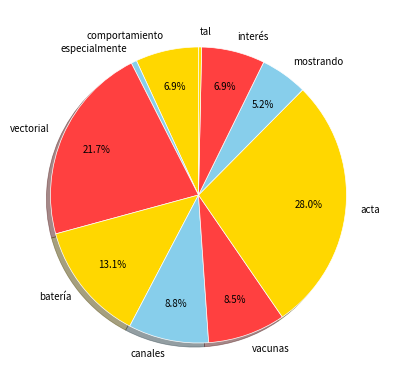

To the nearest percent, what portion does mostrando represent?

5%